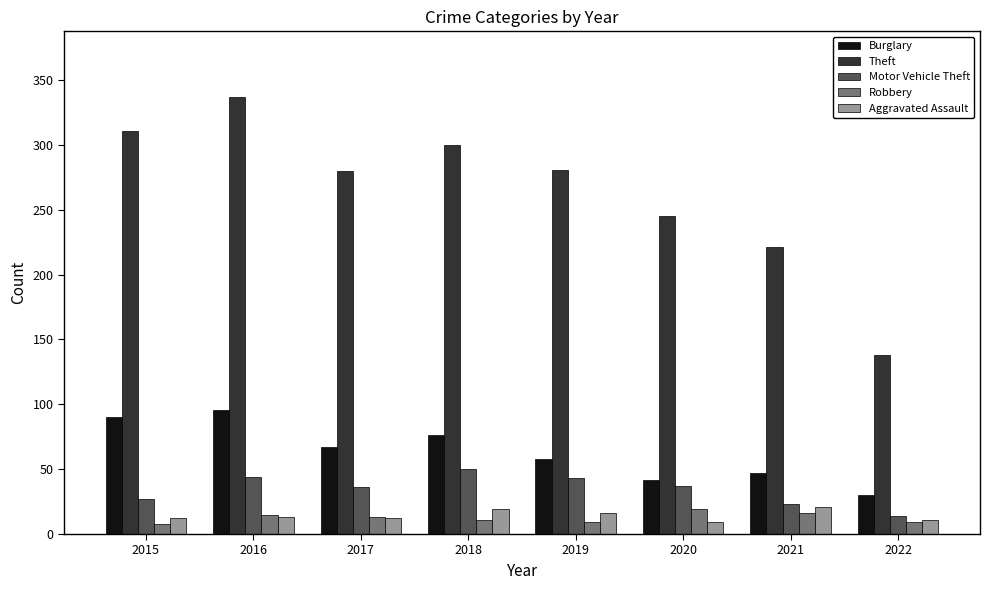

Between 2016 and 2017, which series saw the biggest shift?

Theft